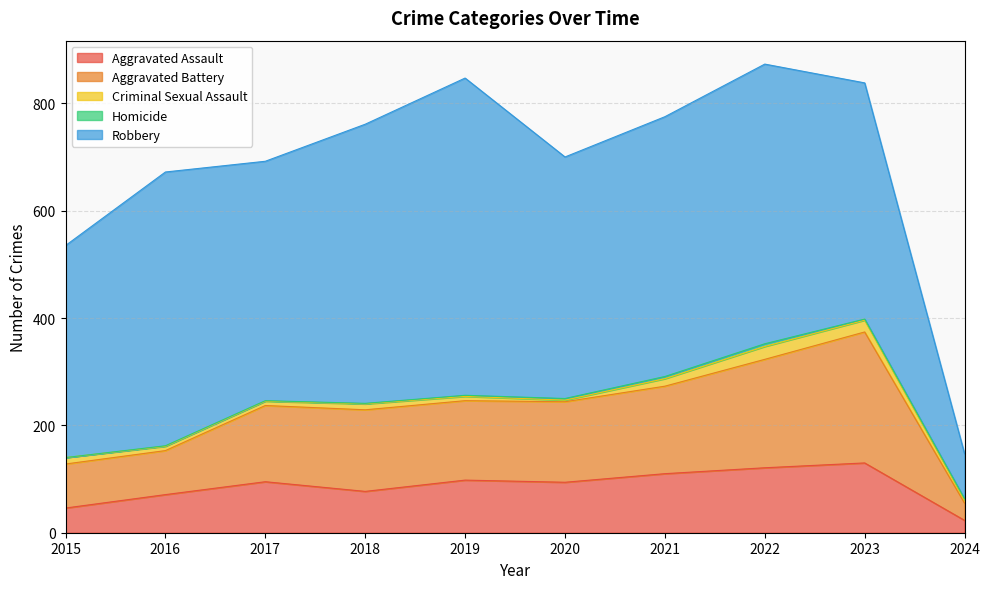

At which category does the chart reach its minimum across all series?

2015